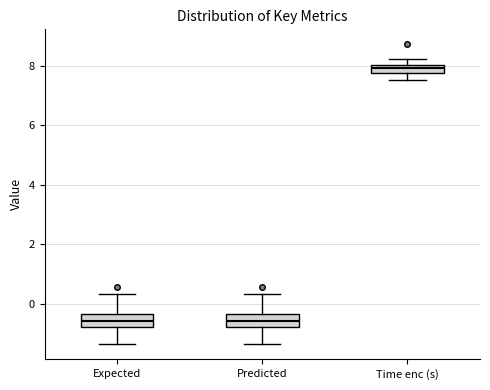

Where does the lower whisker of the box for Time enc (s) end on the y-axis? The values are not printed on the chart, so give them approximately, as read against the axis.

7.6